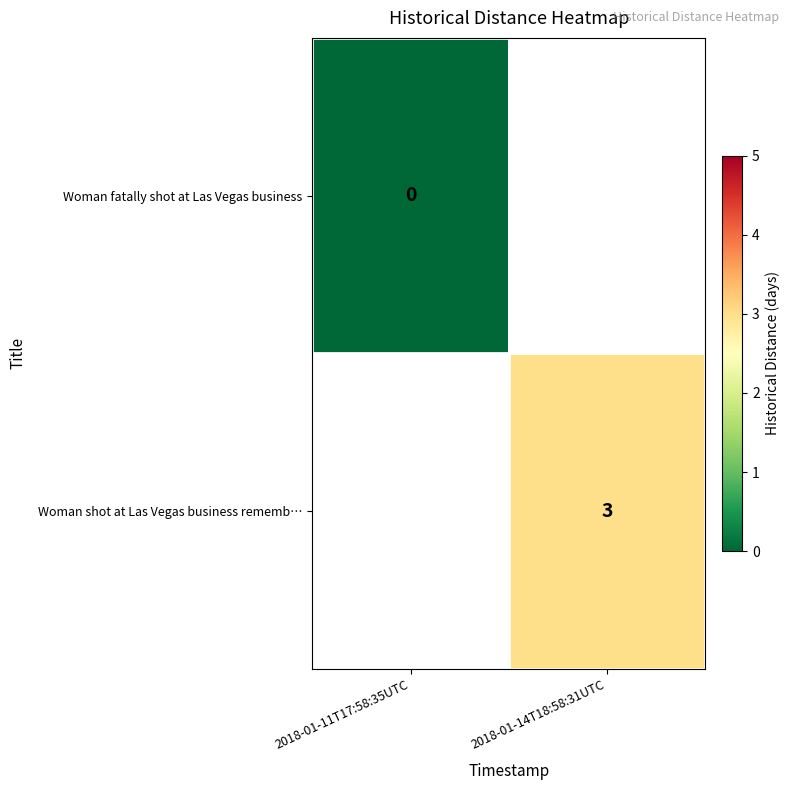

At how many categories does at least one series exceed 2?

1